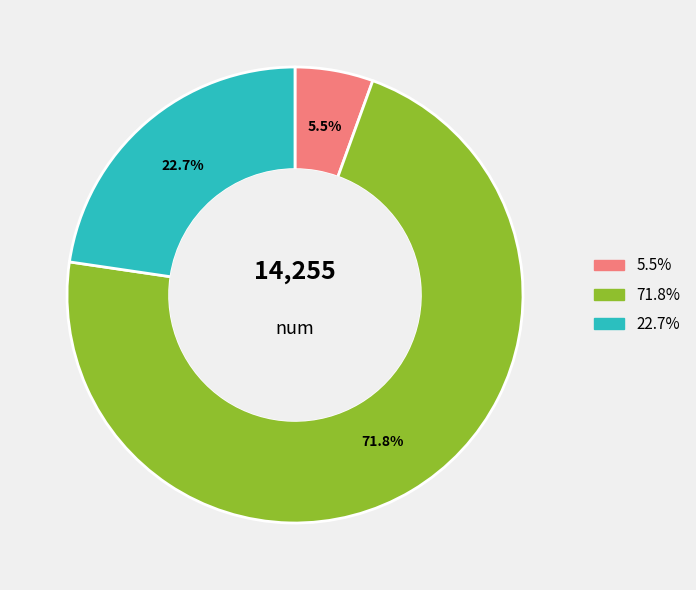

Does any single category account for the majority?

Yes